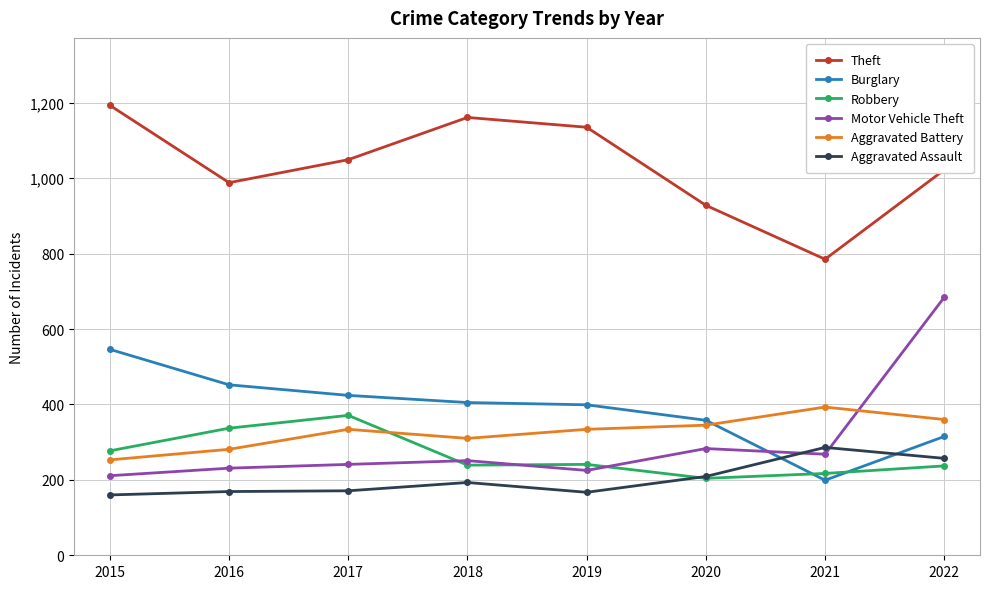

What is the smallest value displayed?

160